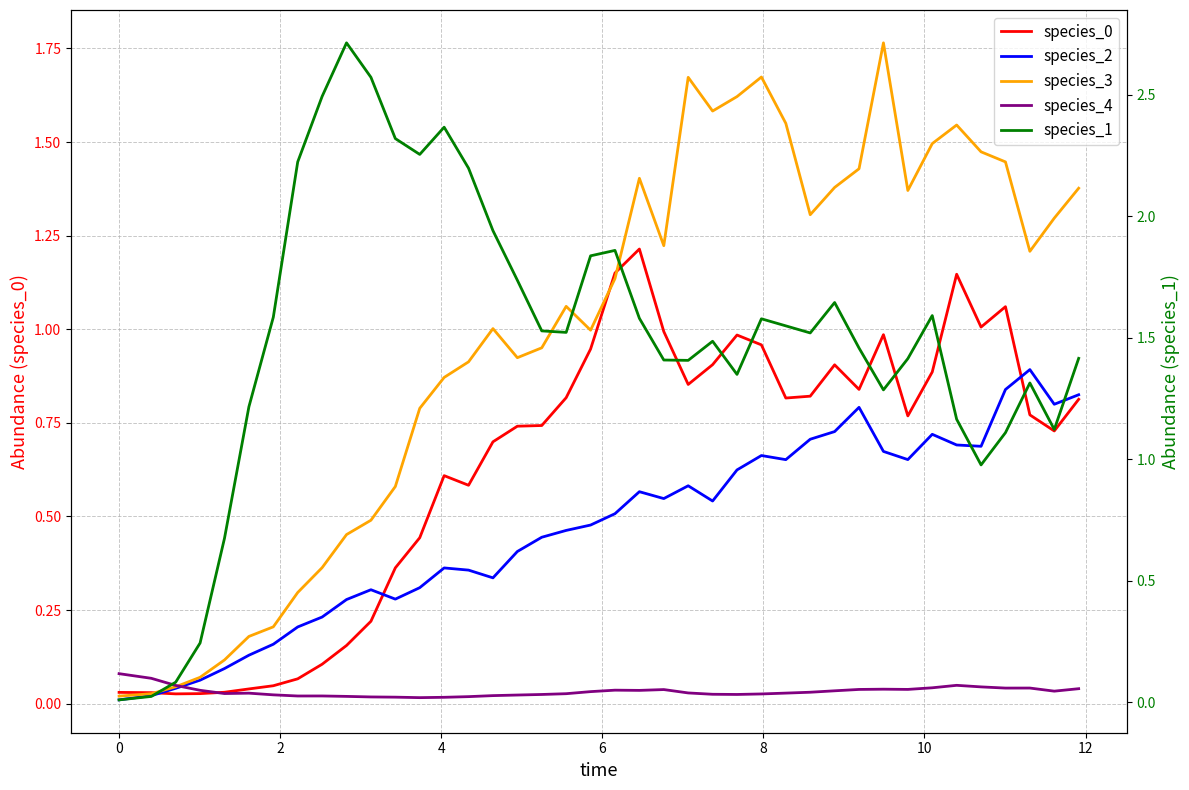

Does the chart display data point markers on the line(s)?

No